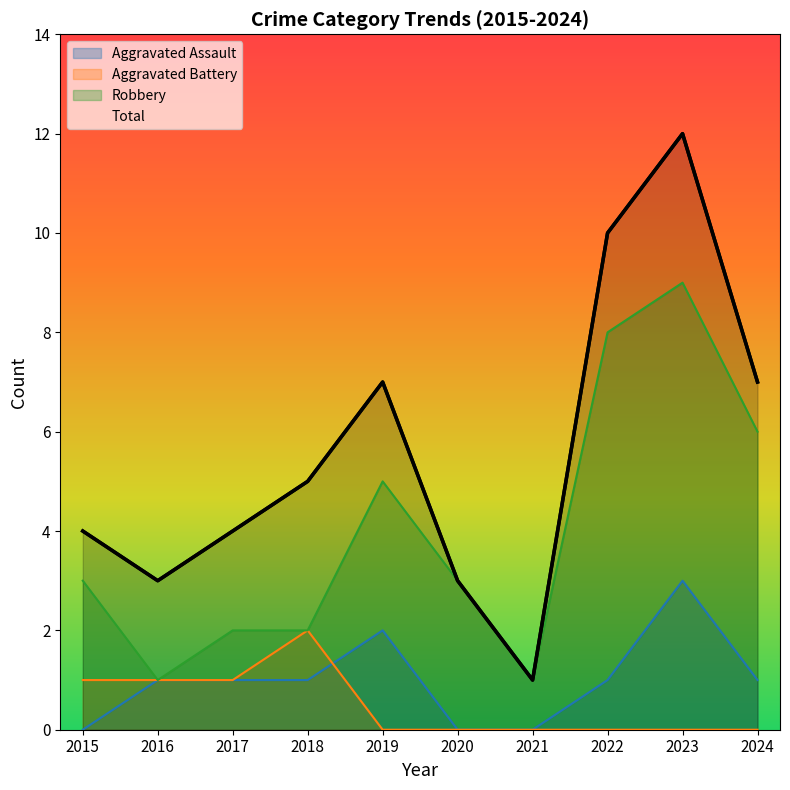

True or false: Total and Aggravated Assault cross at least once.

False